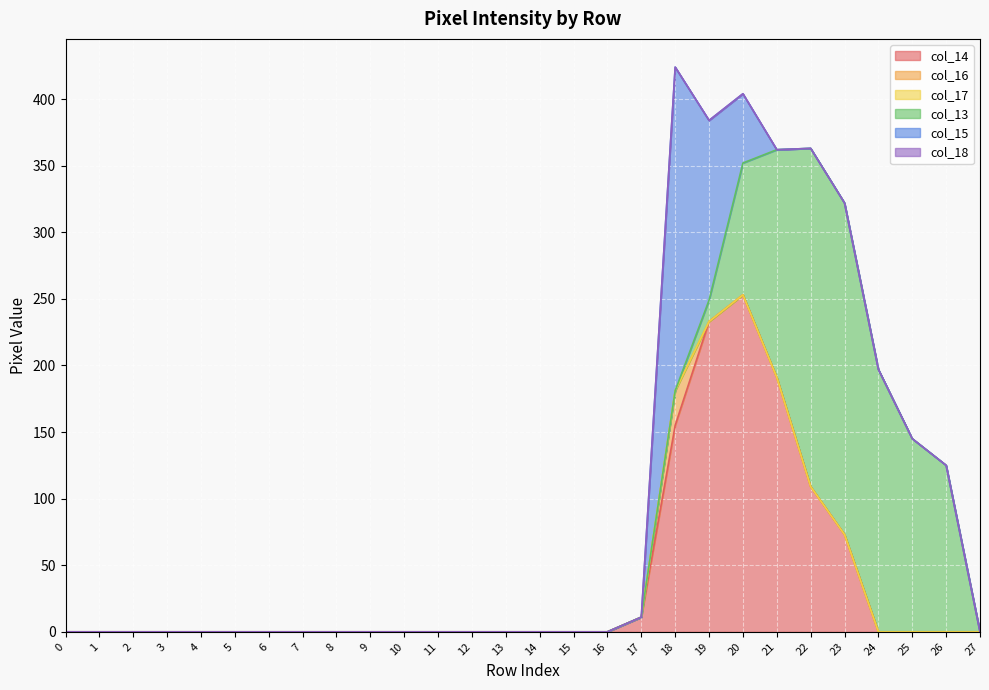

The col_15 series shows 0 at 23. True or false?

True